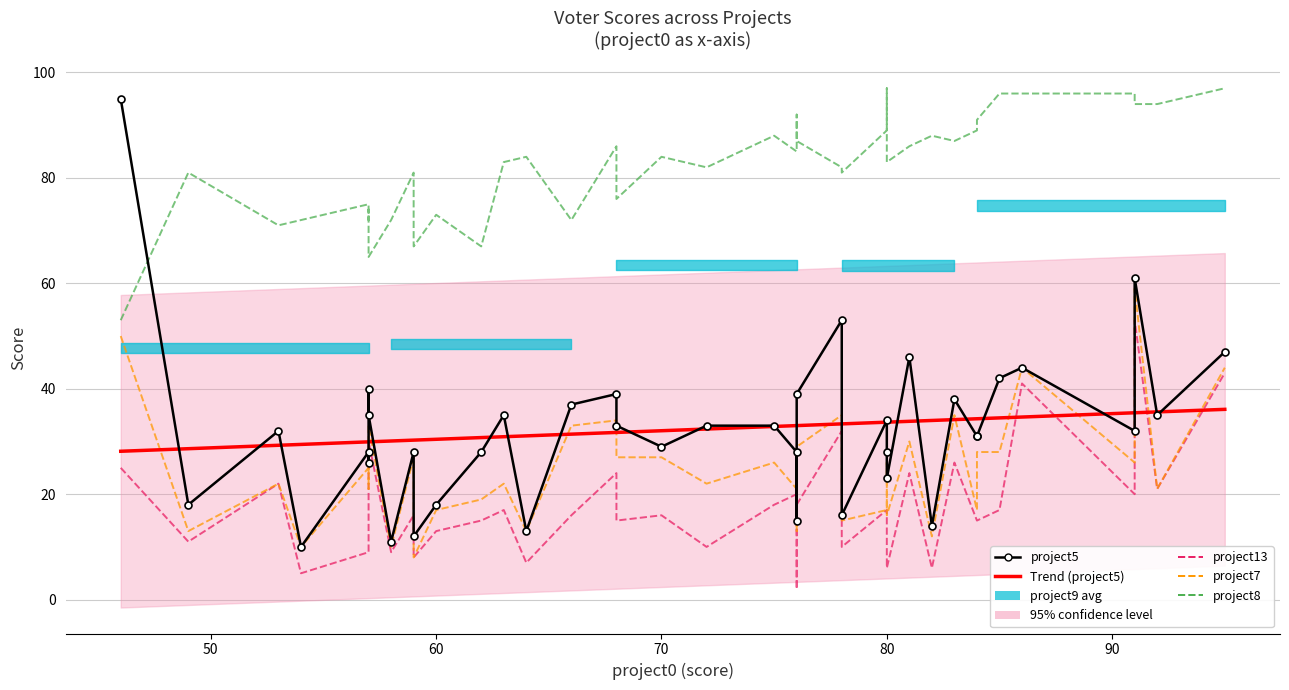

How many lines are shown in the chart?

6